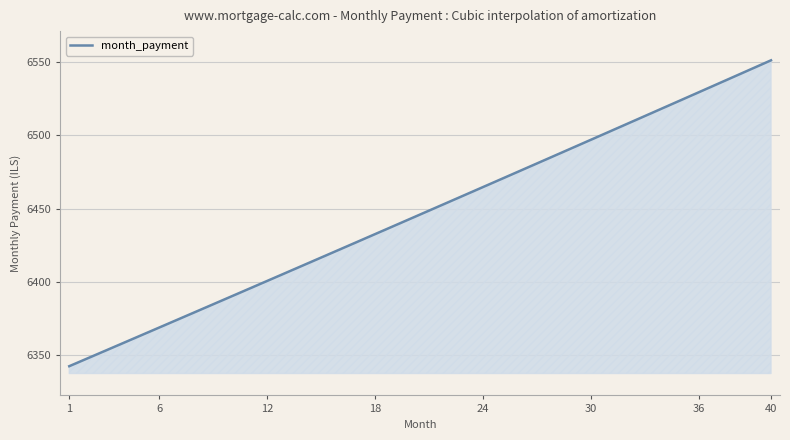

What is the minimum value shown in the chart?

6342.1